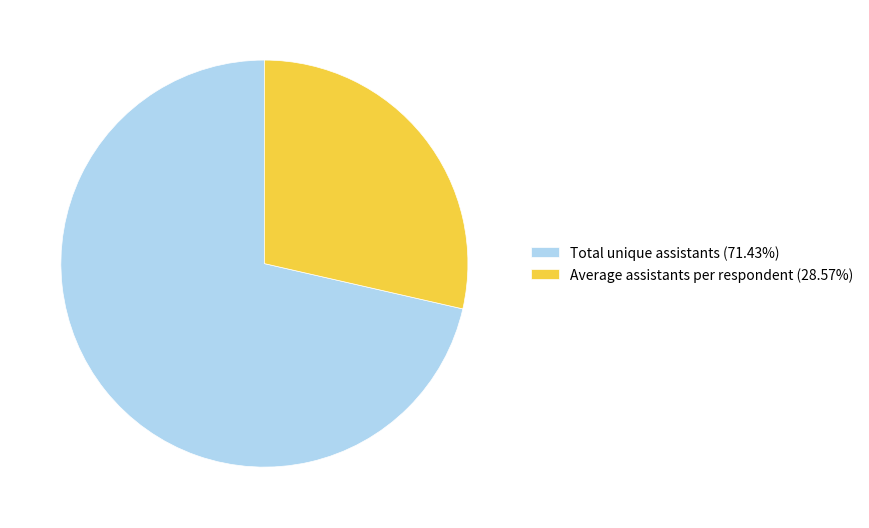

Which category has the smallest portion of the pie?

Average assistants per respondent